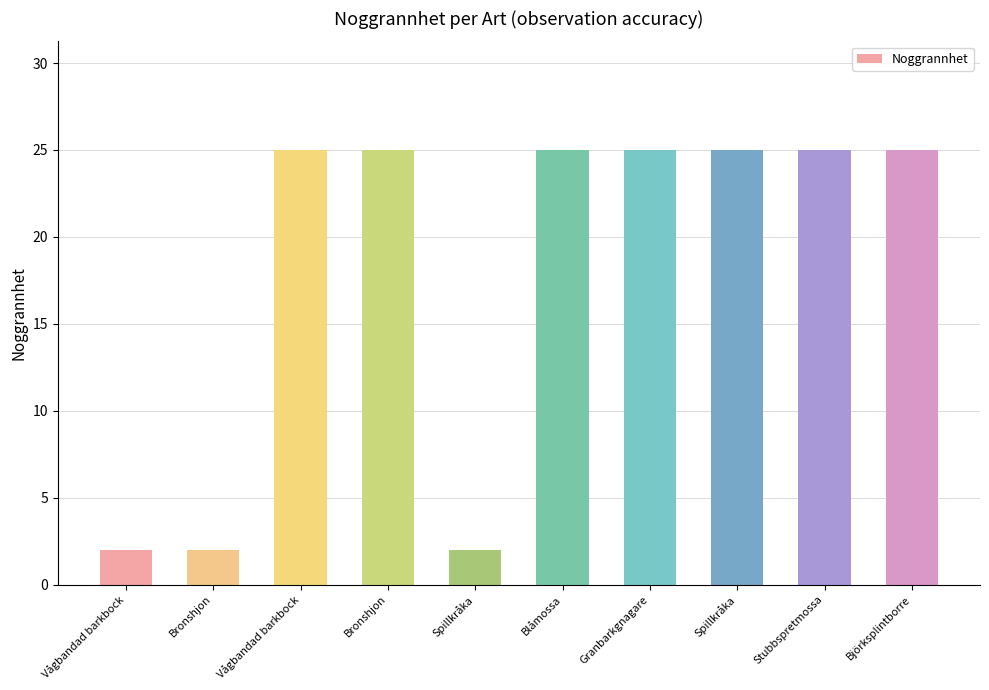

What is the sum of all values?

181